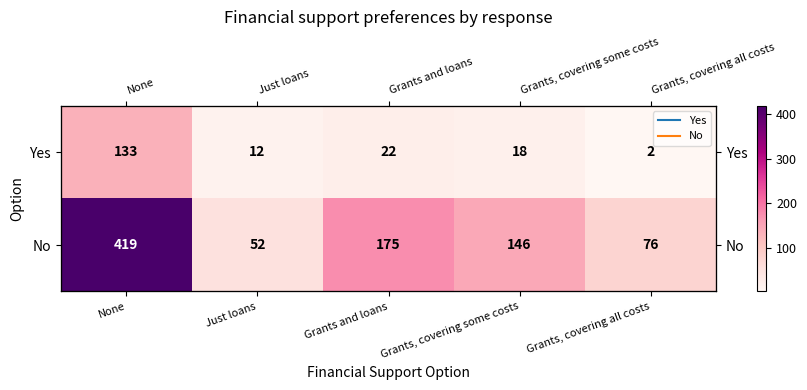

At which category is the sum across all series the highest?

None